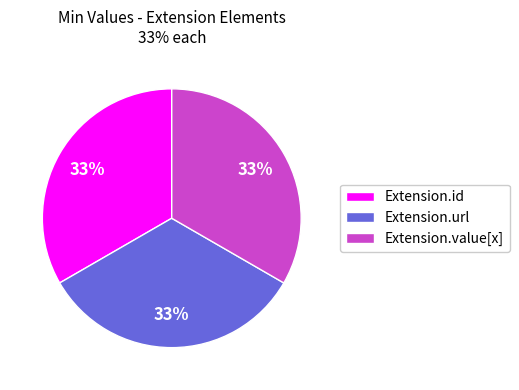

Is there a majority slice in this chart?

No